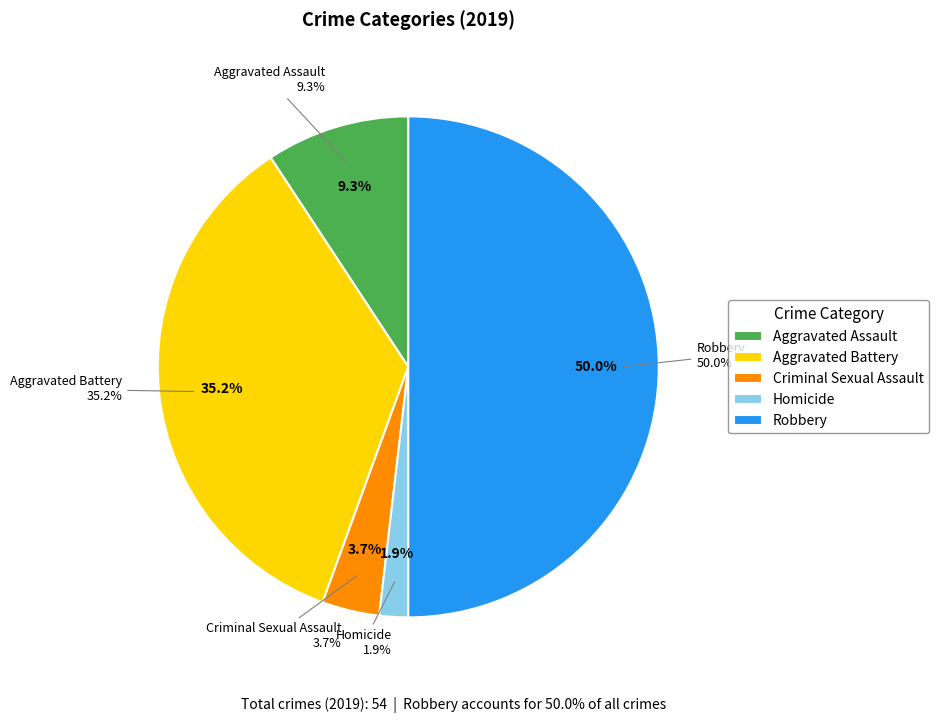

Count the number of slices in the pie.

5